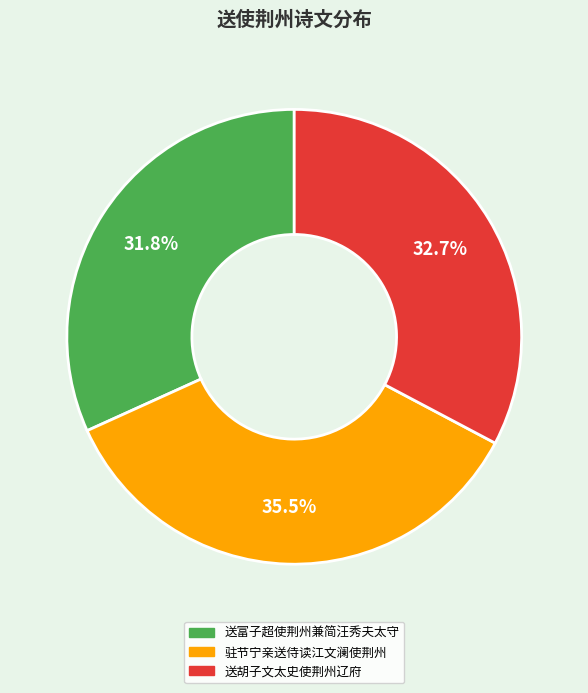

What portion of the pie excludes 送富子超使荆州兼简汪秀夫太守?

68.2%